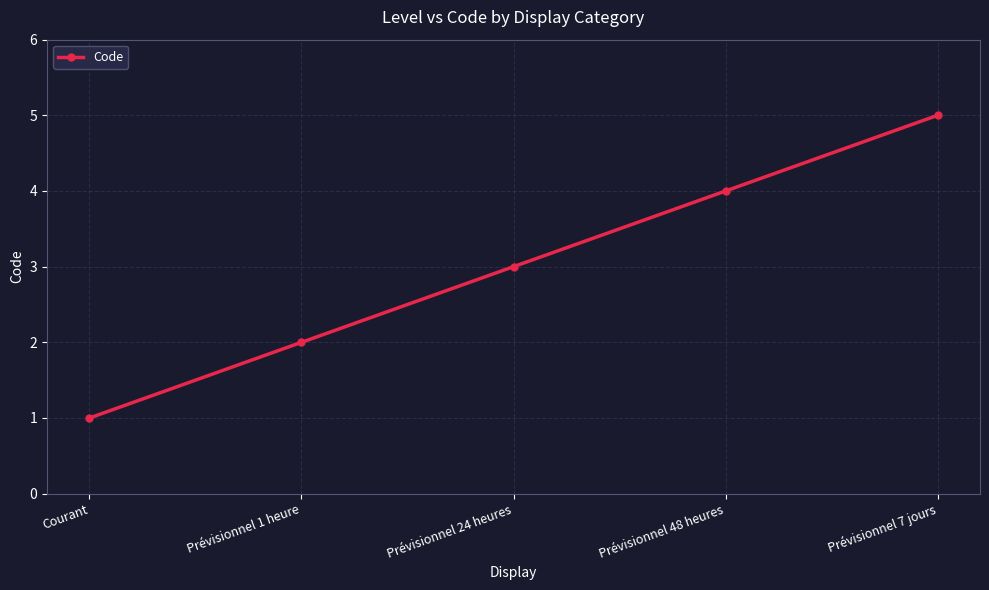

List the labels in order of value, smallest first.

Courant, Prévisionnel 1 heure, Prévisionnel 24 heures, Prévisionnel 48 heures, Prévisionnel 7 jours